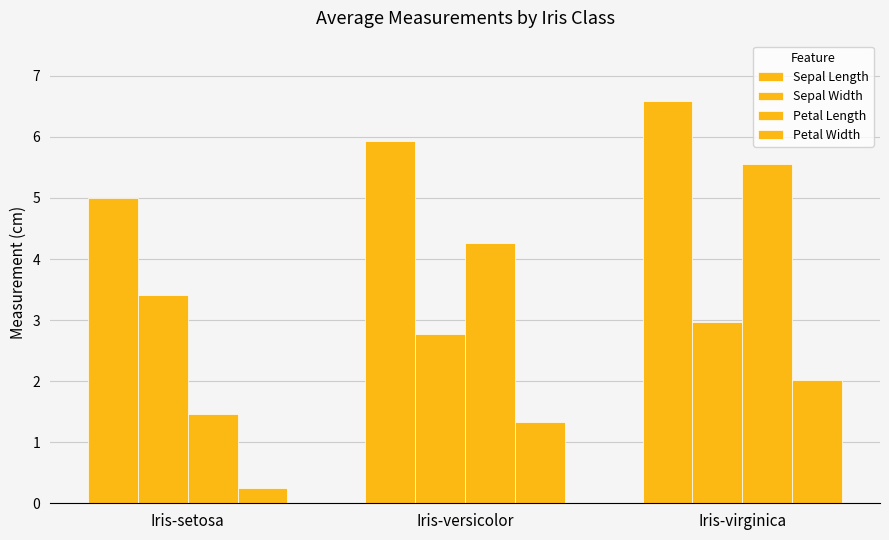

How many groups of bars are there?

3